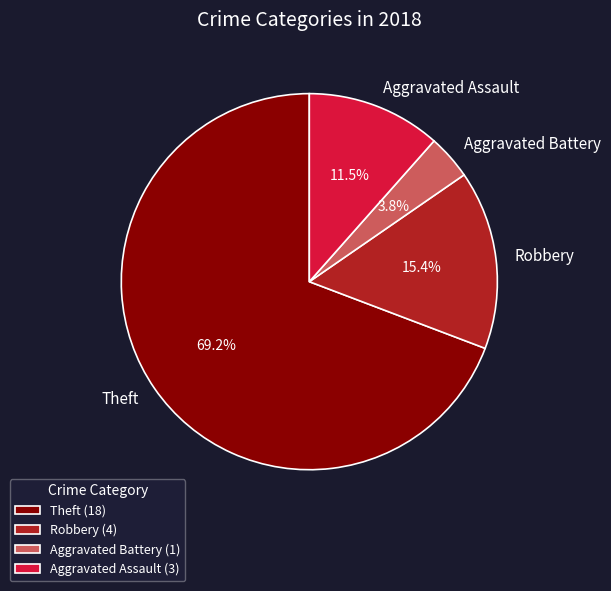

Between Theft and Aggravated Battery, which is larger?

Theft